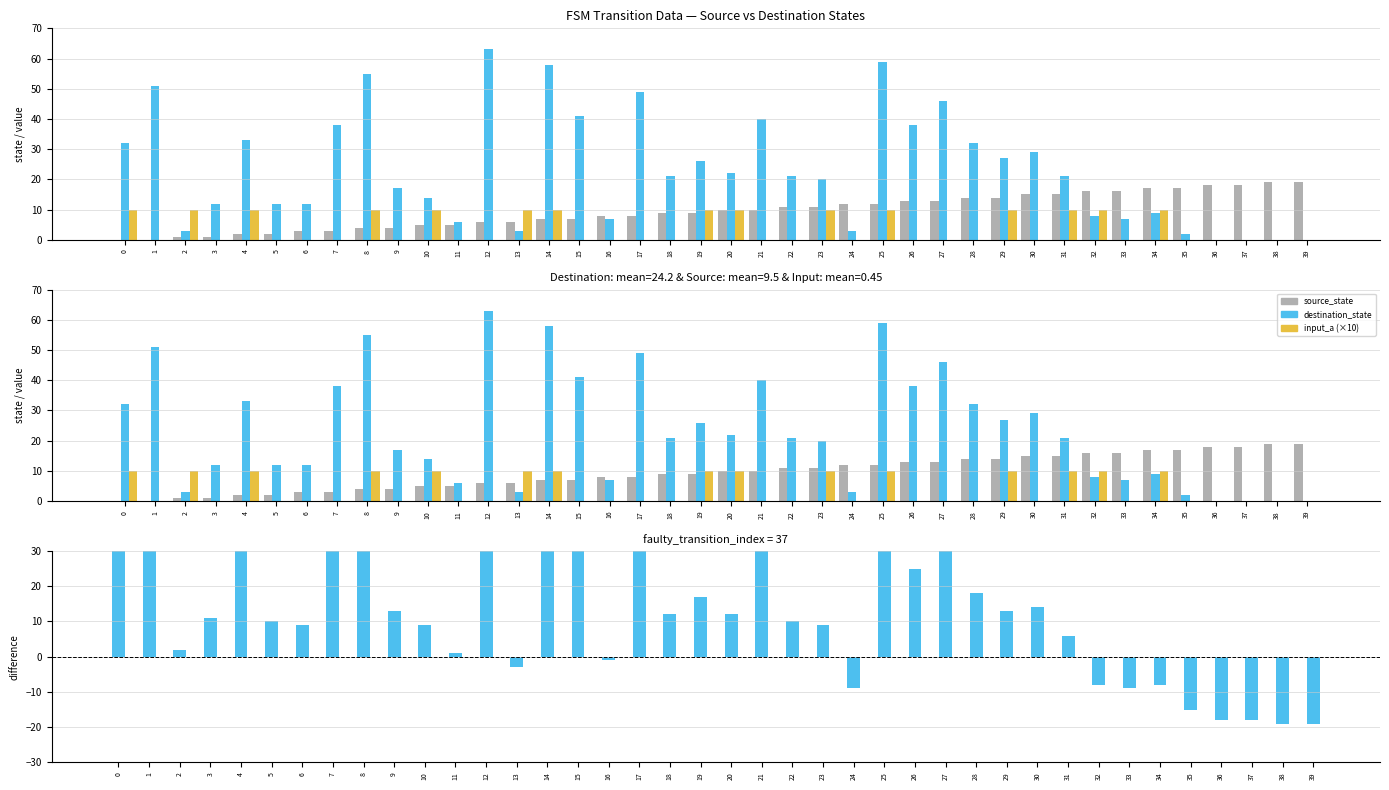

Are the bars grouped side by side (vs. stacked)?

Yes